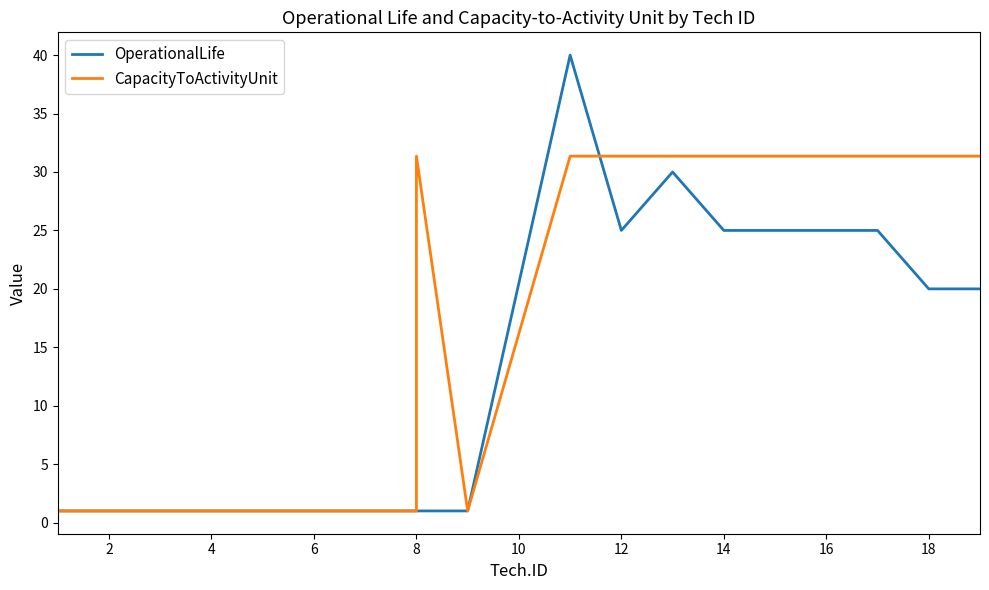

Between 14 and 20, which is larger?

20